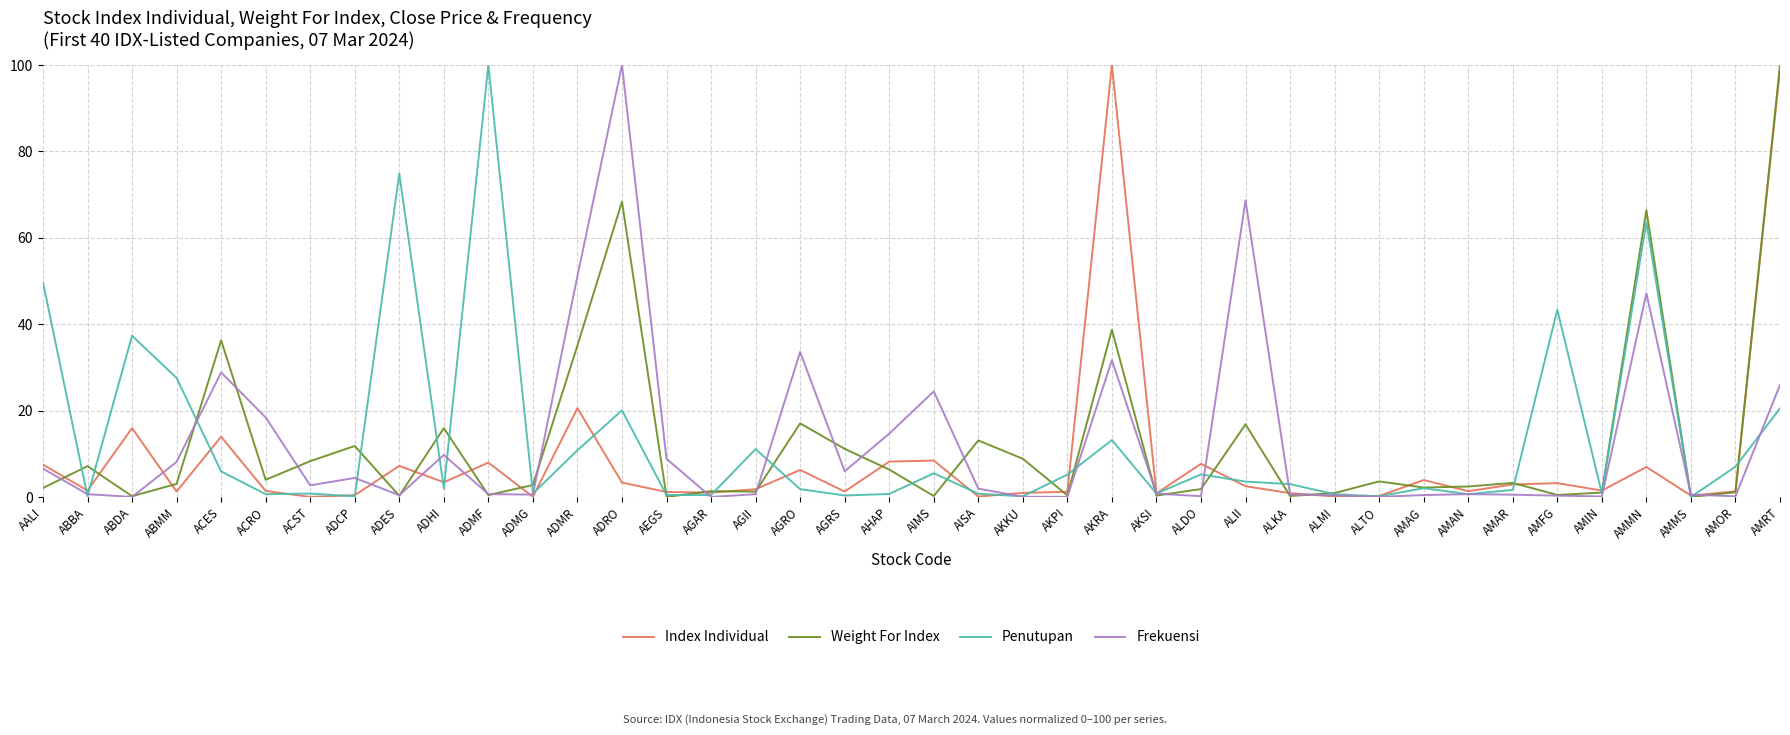

At how many categories does at least one series exceed 76?

4